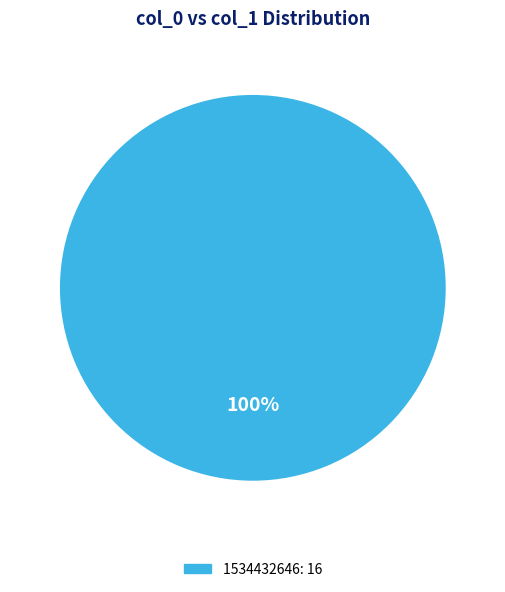

Is there any slice that represents more than half of the pie?

Yes